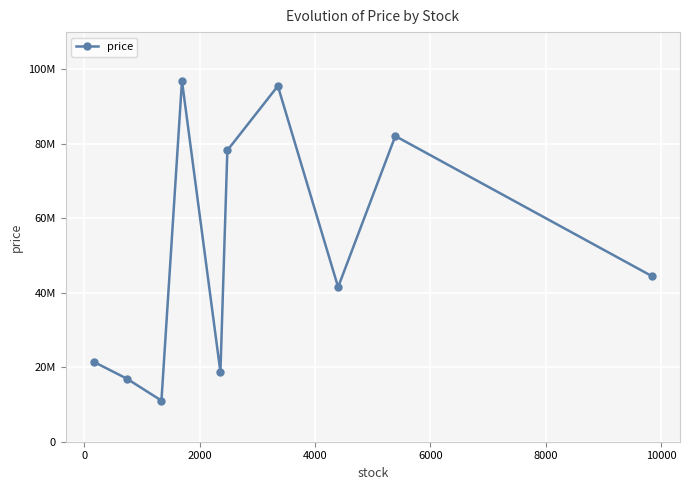

Does the chart have visible grid lines?

Yes